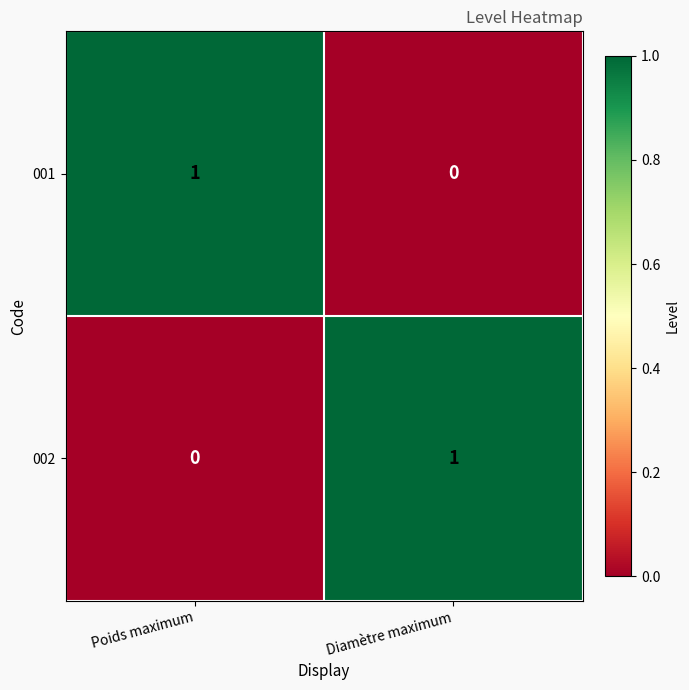

Is the value of 001 at Poids maximum greater than the value of 002 at Poids maximum?

Yes